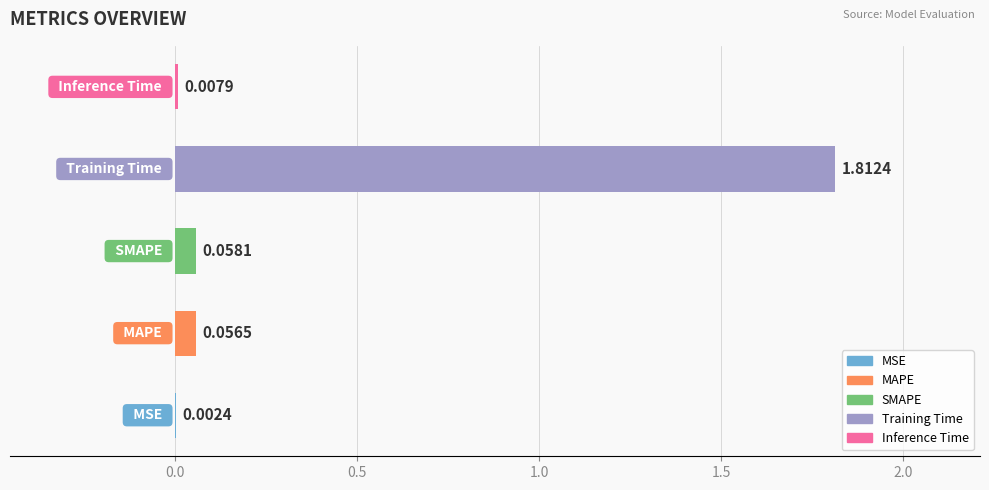

How many series are shown in this chart?

1